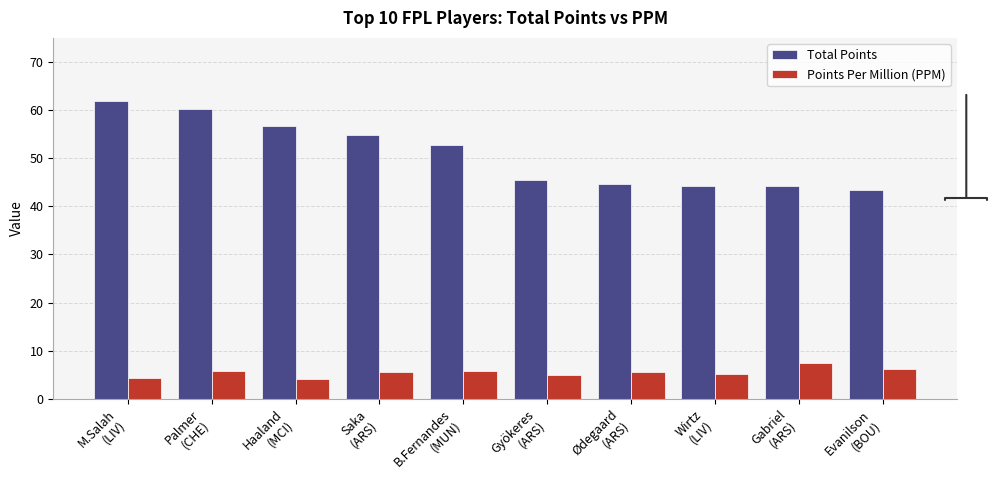

How many data points in Total Points are less than 52?

5